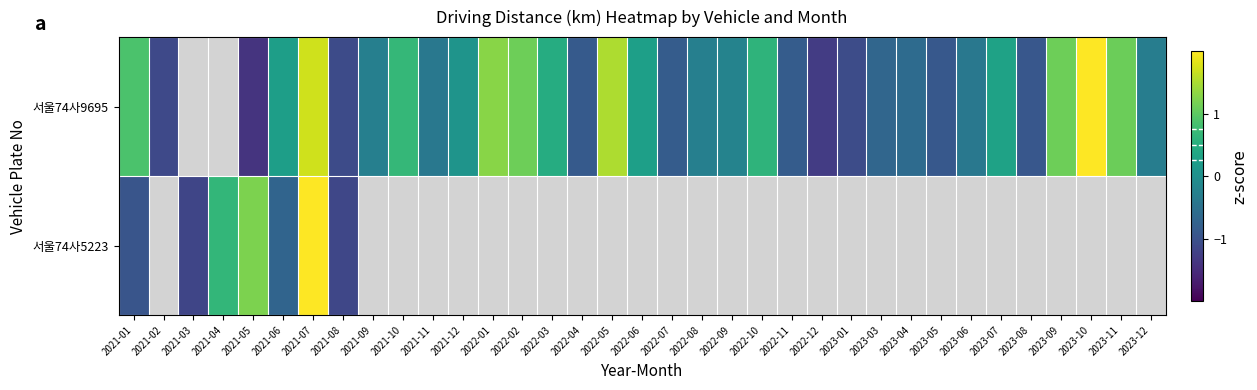

What is the minimum value for 서울74사5223?

-1.2